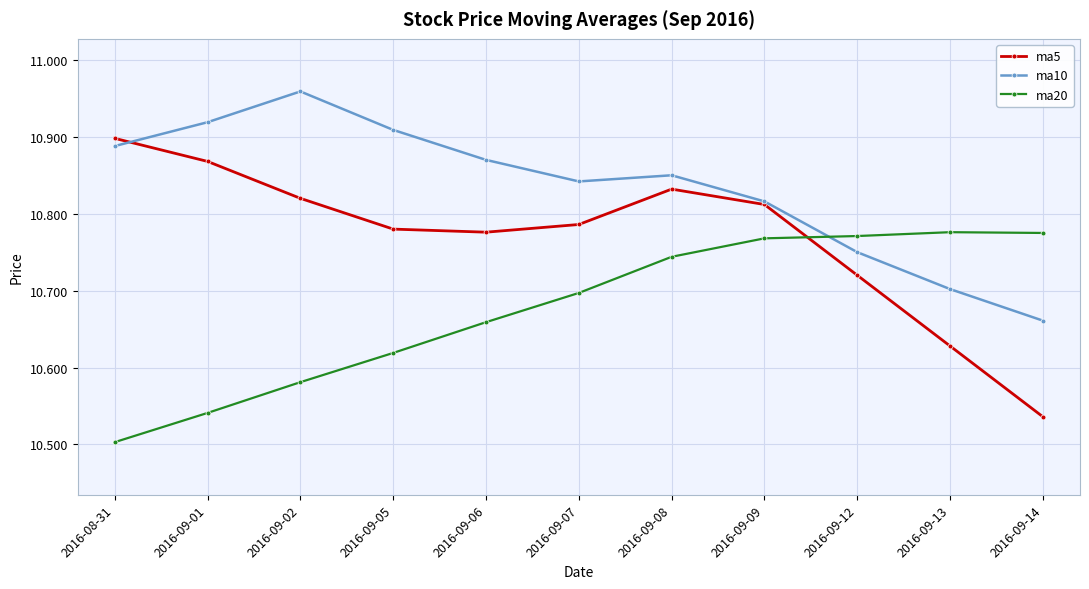

What is the total value across all series at 2016-09-05?

32.3